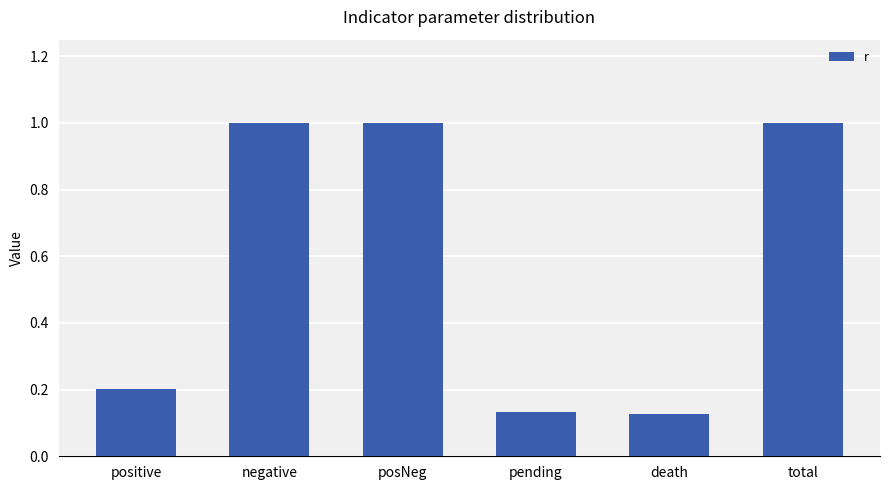

What is the greatest value displayed?

1.0